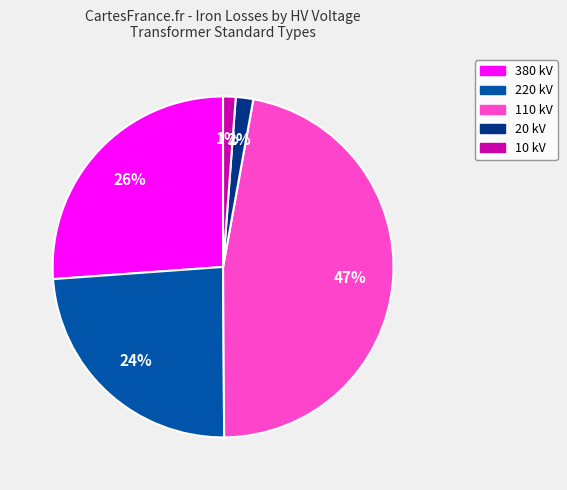

Is there a majority slice in this chart?

No